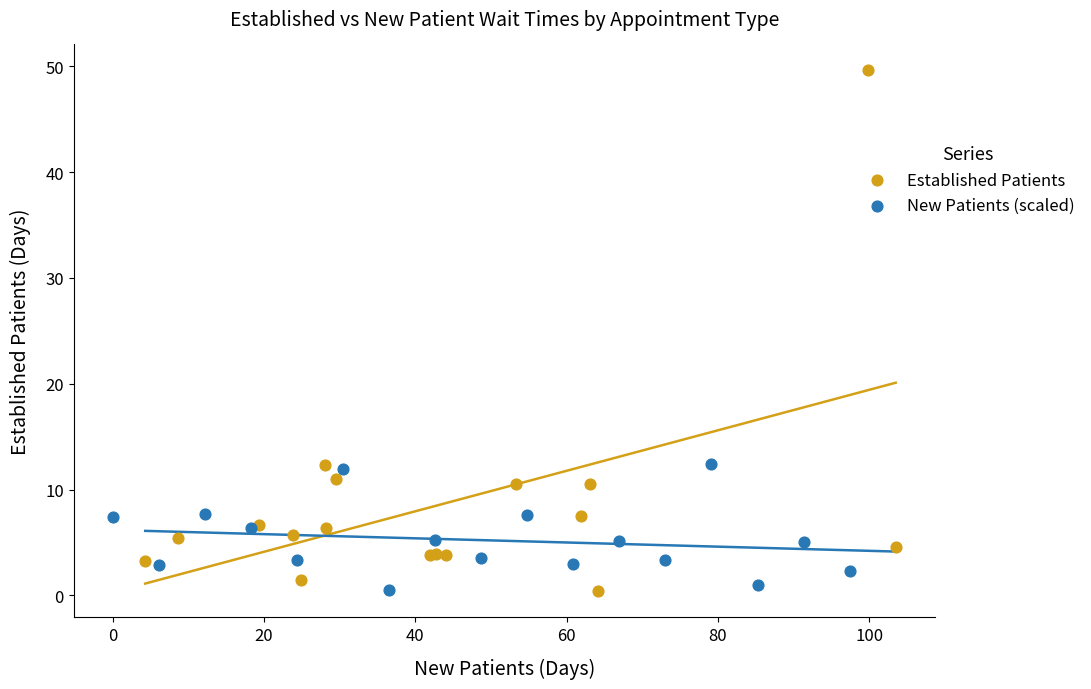

Which series reaches the maximum Y coordinate?

Established Patients